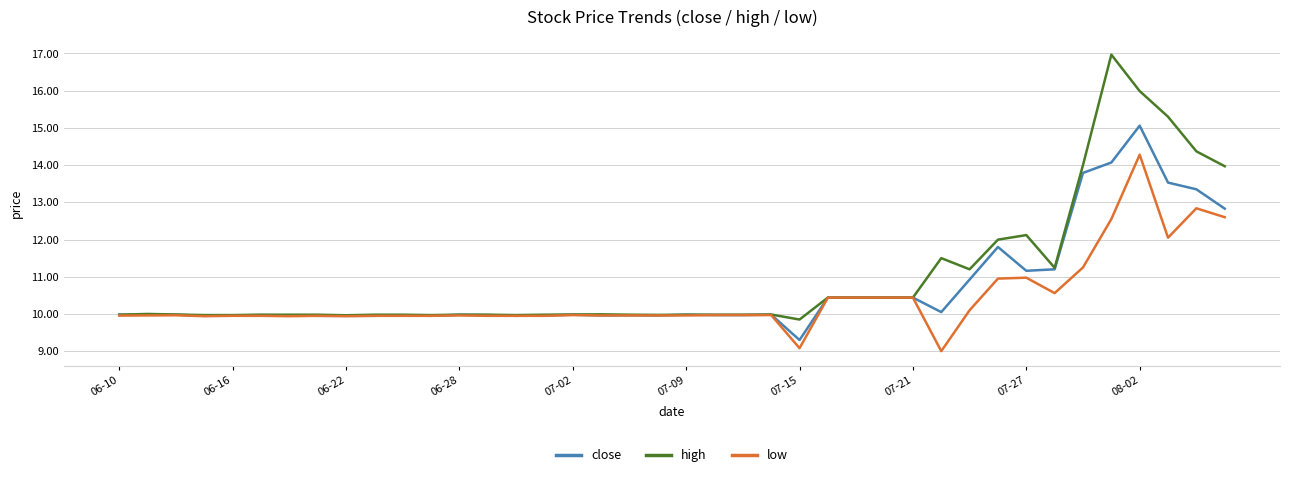

List the series in order of their peak value, lowest first.

low, close, high